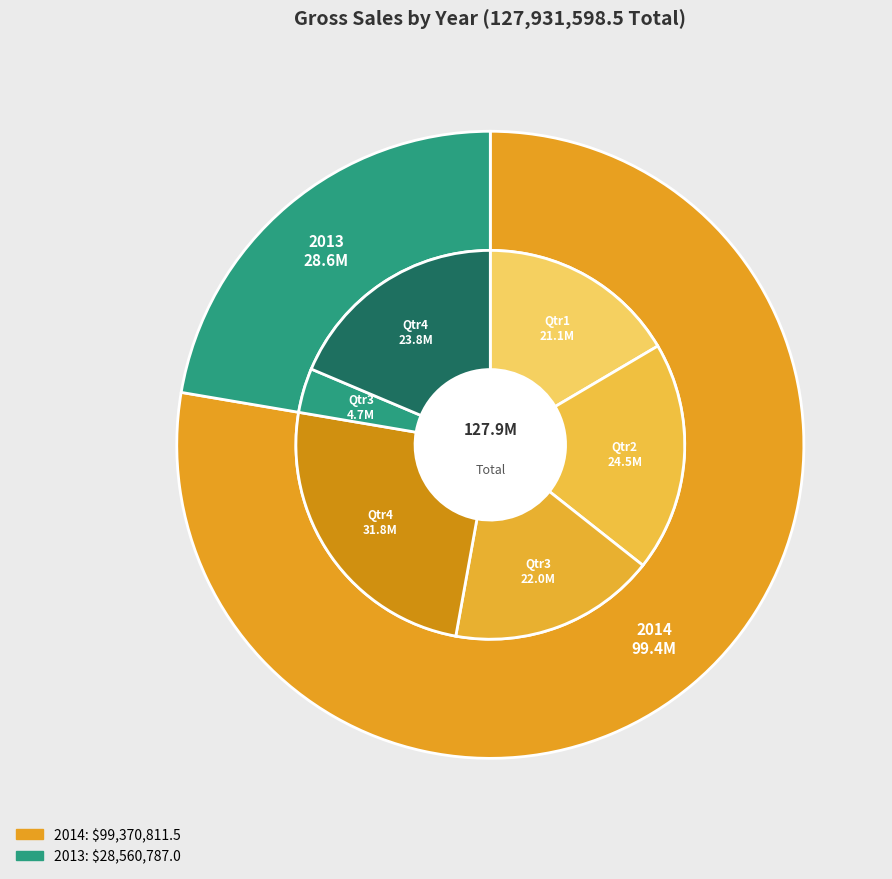

Which slice is the smallest?

2013